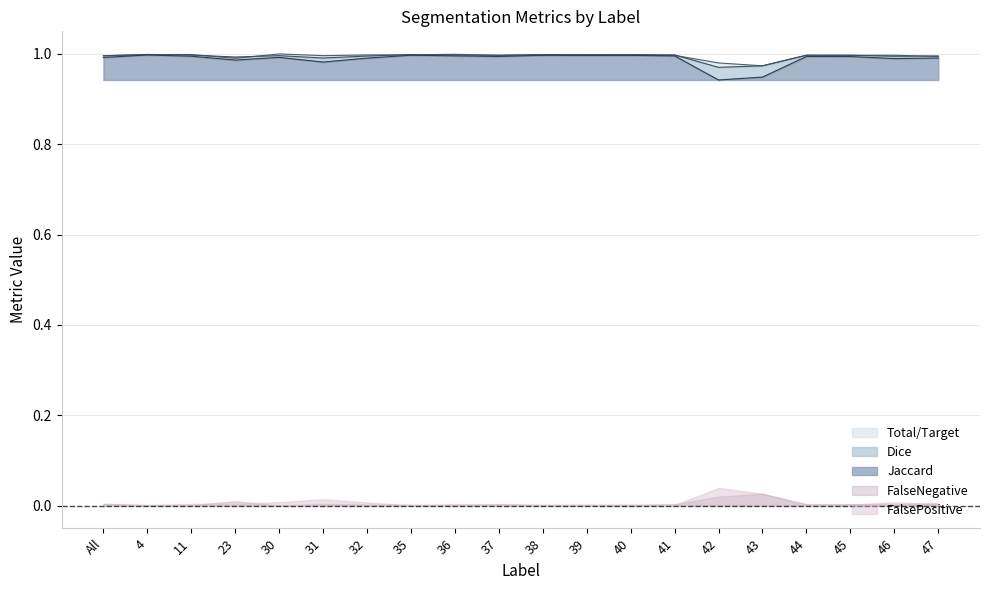

What is the average value of the Jaccard series?

1.0